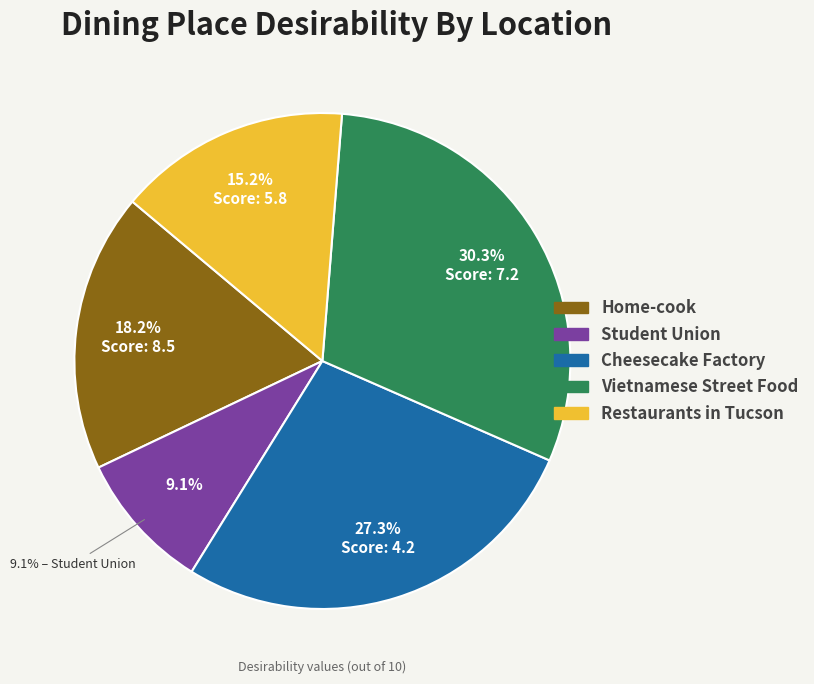

The Vietnamese Street Food slice represents 21% of the pie. True or false?

False